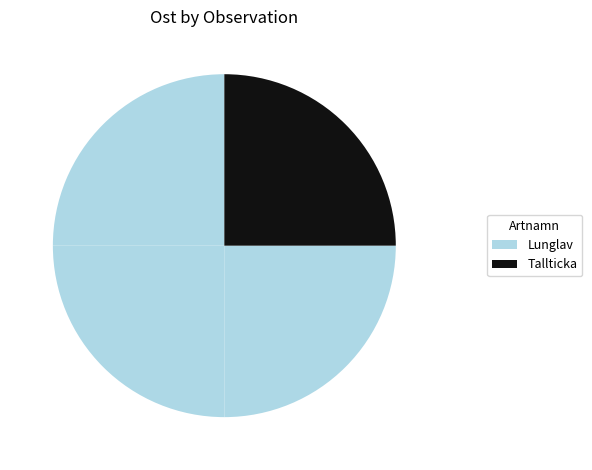

Count the number of slices in the pie.

4